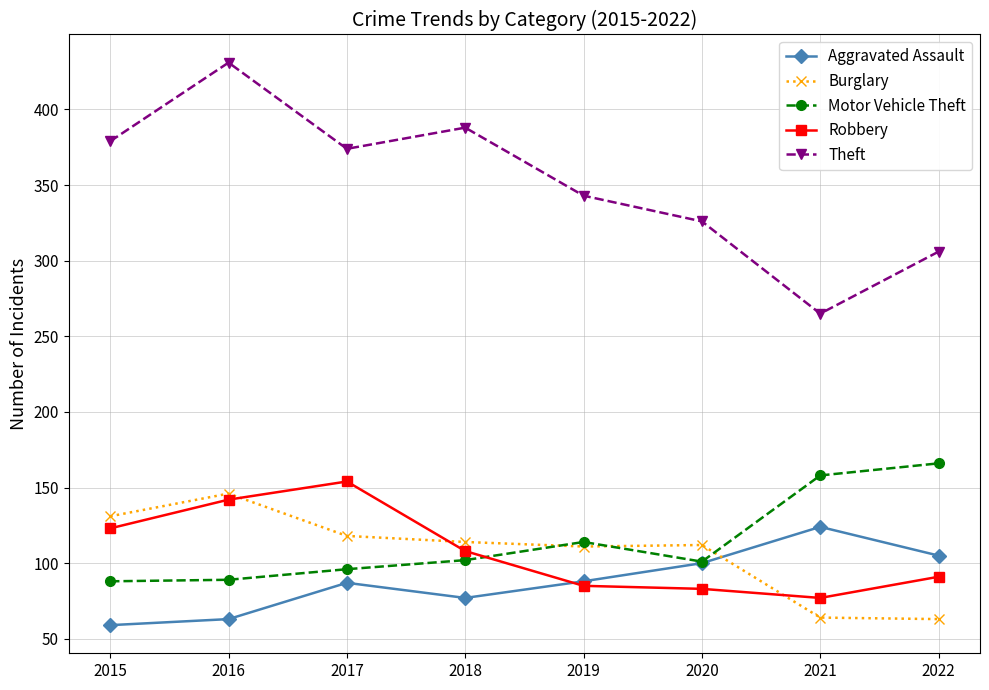

True or false: Theft has a value of 306 at 2022.

True